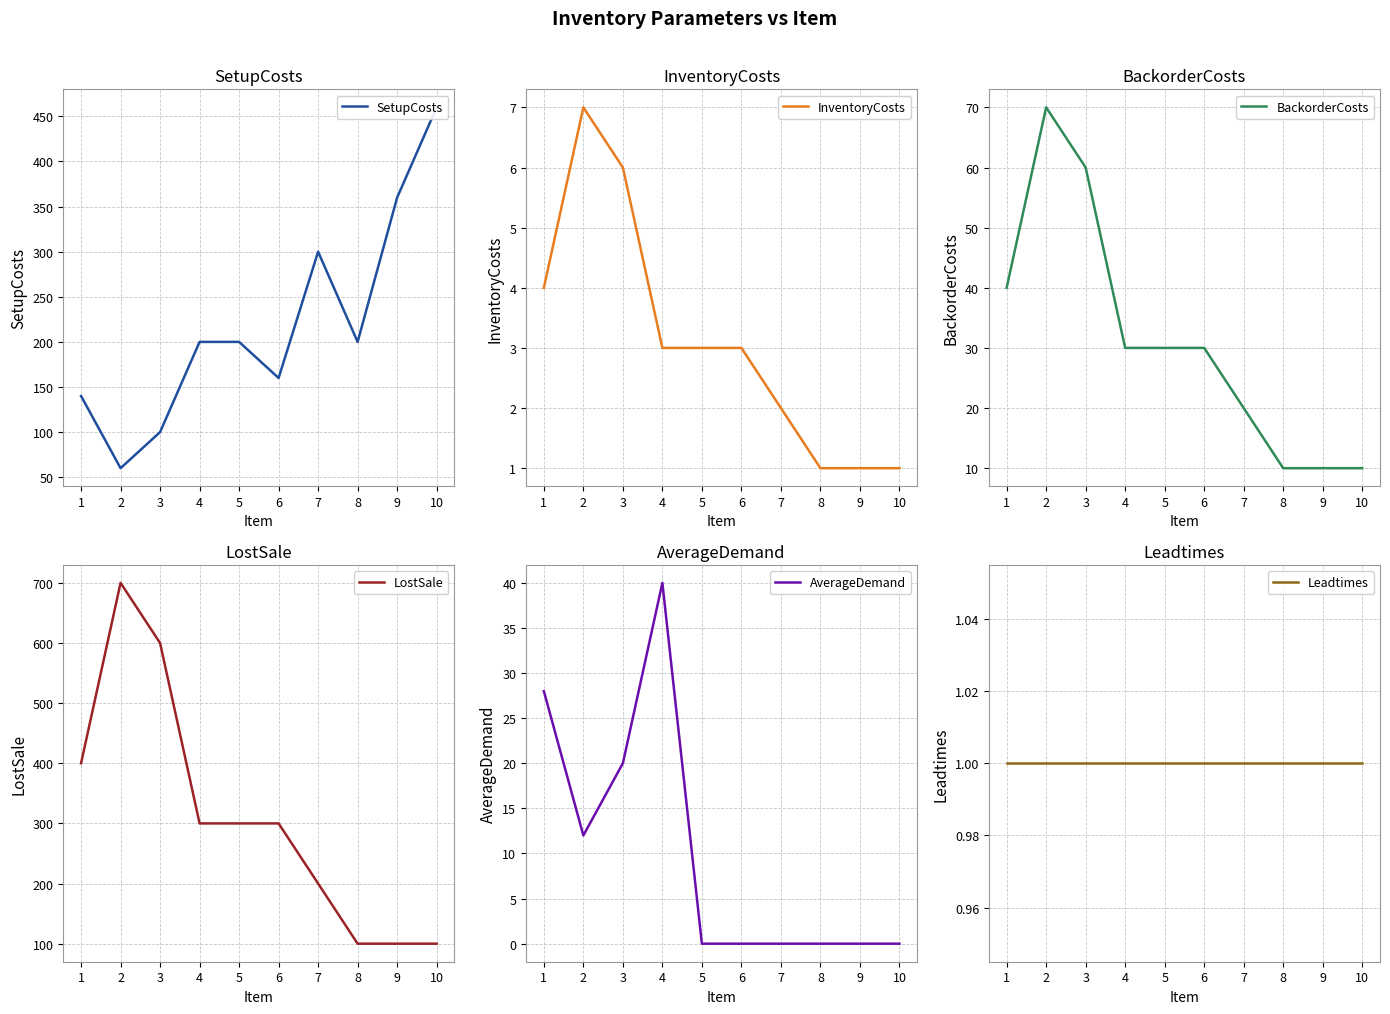

Where do BackorderCosts and SetupCosts first cross each other?

1 and 2